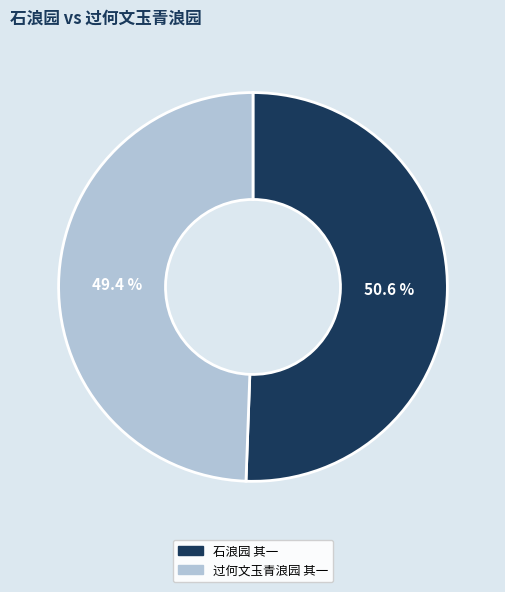

Which has a higher value, 过何文玉青浪园 其一 or 石浪园 其一?

石浪园 其一